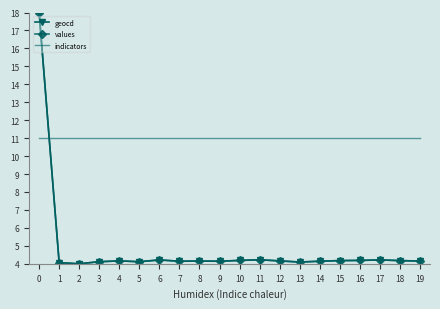

What is the difference between the highest and lowest values at 11?

6.8